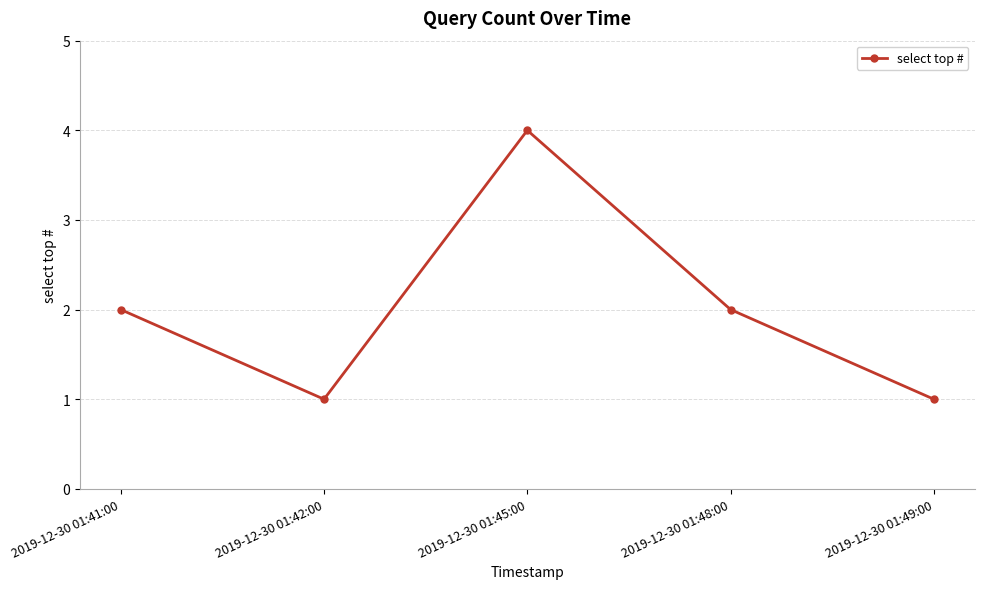

Does the chart have visible grid lines?

Yes